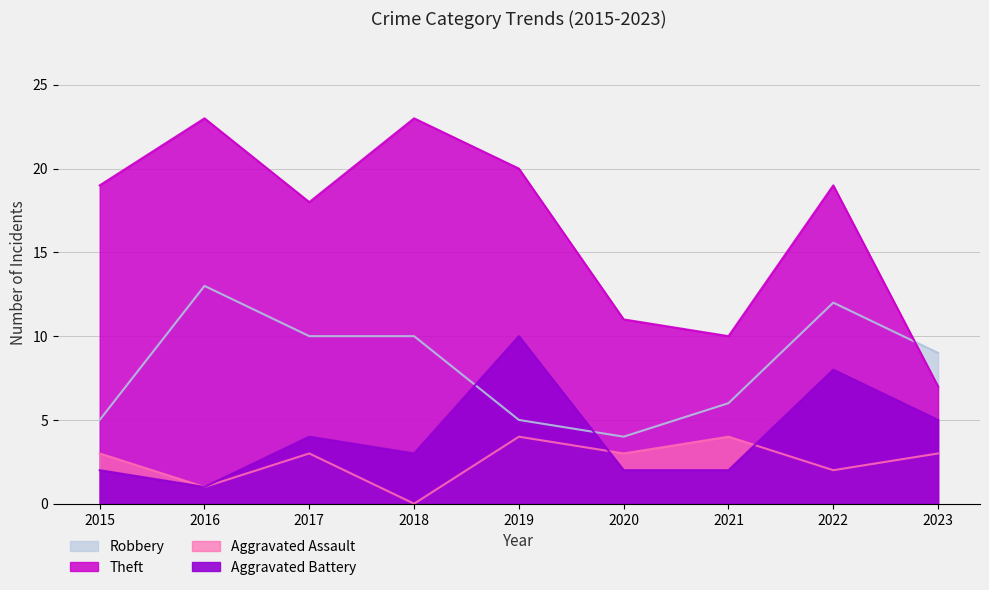

Between 2015 and 2022, which series saw the biggest shift?

Robbery